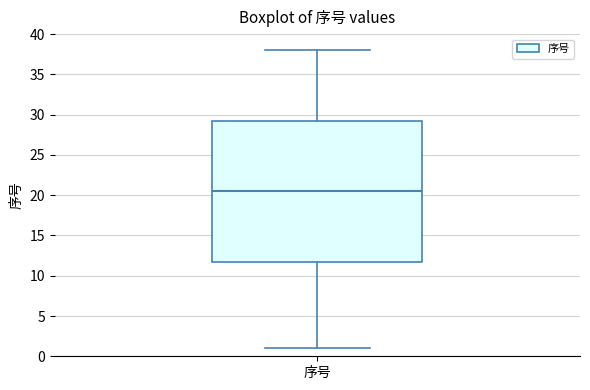

Transcribe this box plot: give where the median line is, the range the box spans, and where the two whiskers end, as read against the y-axis. The values are not printed on the chart, so give them approximately, as read against the axis.

median 20.5, box 12.0 to 29.5, whiskers 1.0 to 38.0